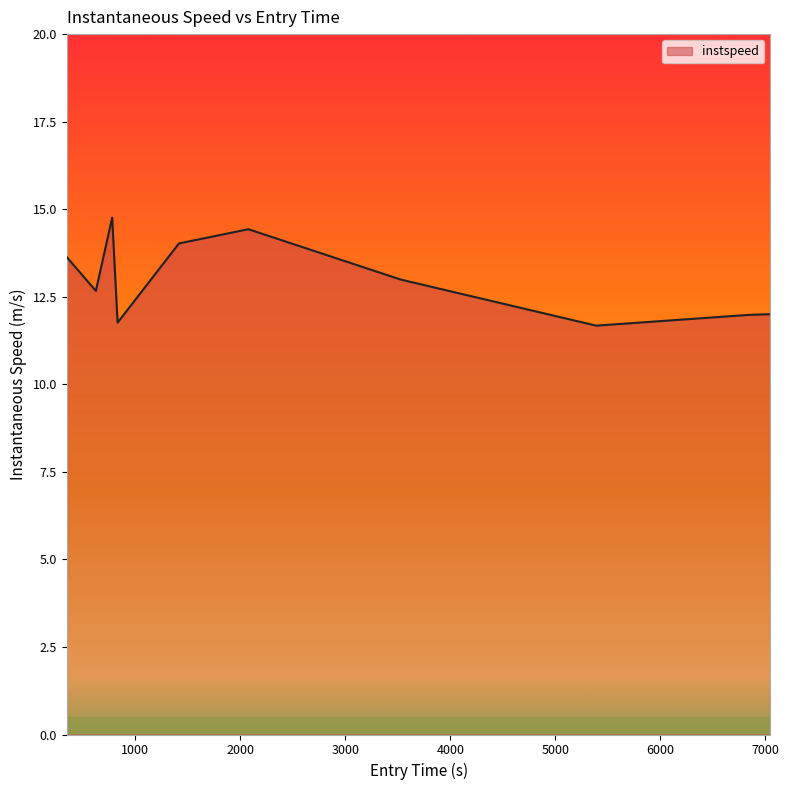

Reading right to left, list all the values displayed in this chart.

12.0	12.0	11.7	13.0	14.4	14.0	11.8	14.8	12.7	13.6